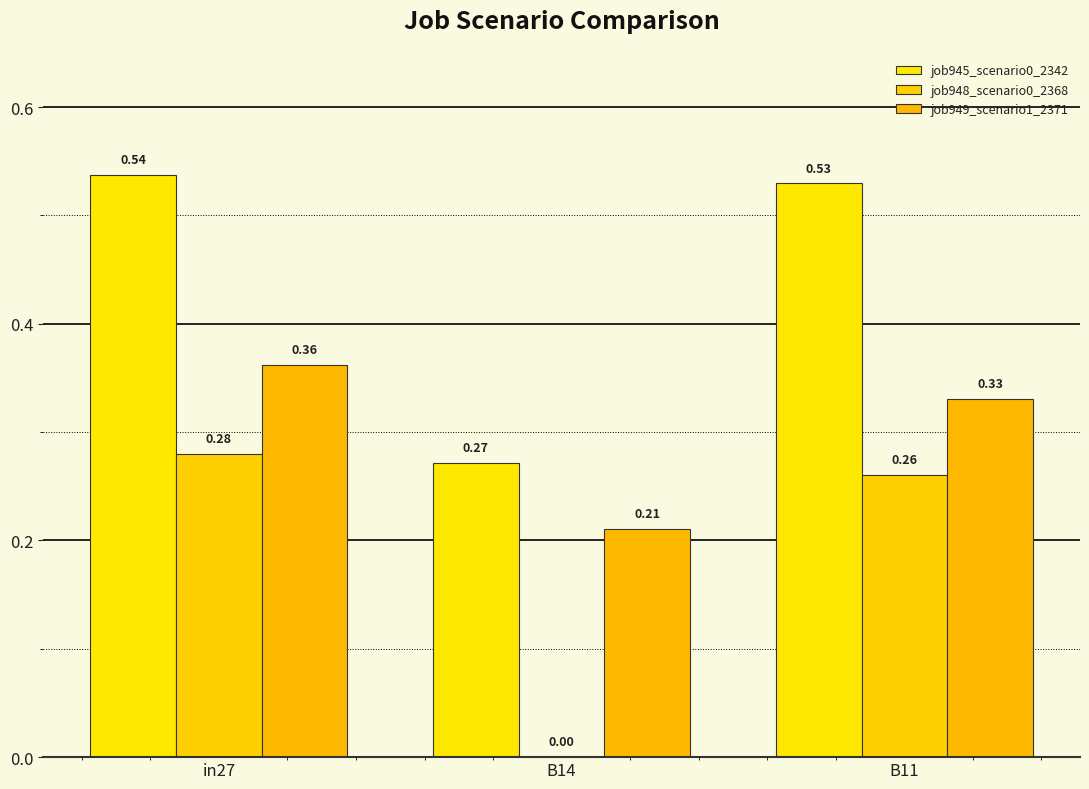

Is it true that job945_scenario0_2342 equals 0.1 at B11?

False